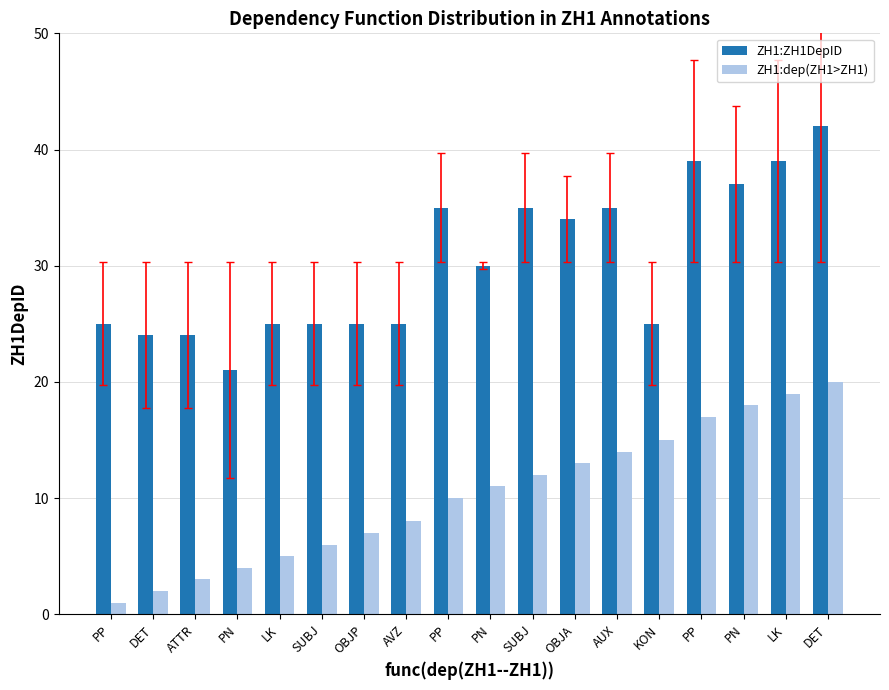

Which series has the widest spread of values?

ZH1:ZH1DepID